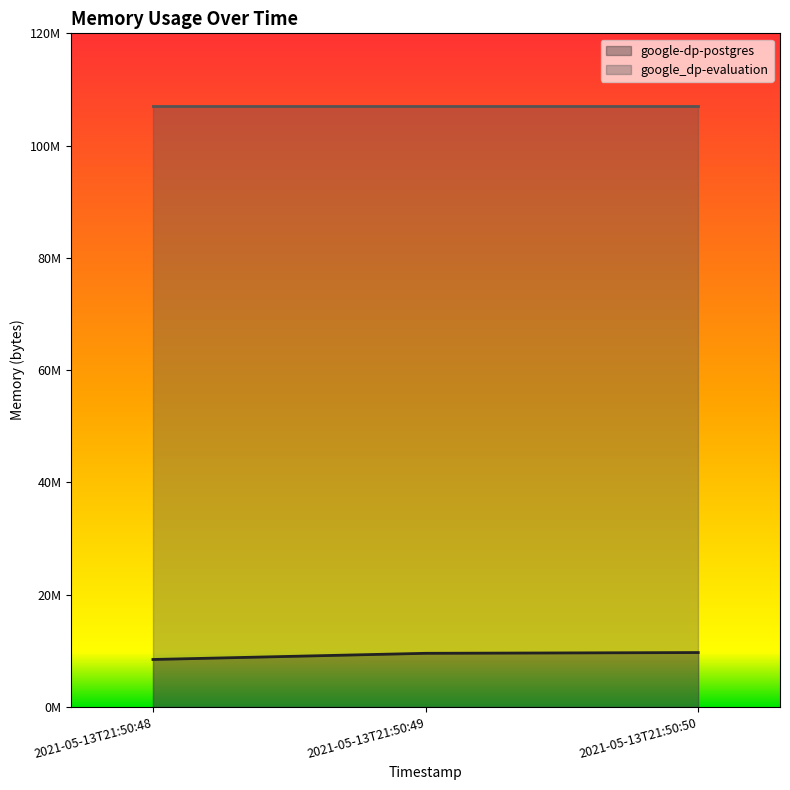

List the labels in order of value, smallest first.

2021-05-13T21:50:48, 2021-05-13T21:50:49, 2021-05-13T21:50:50